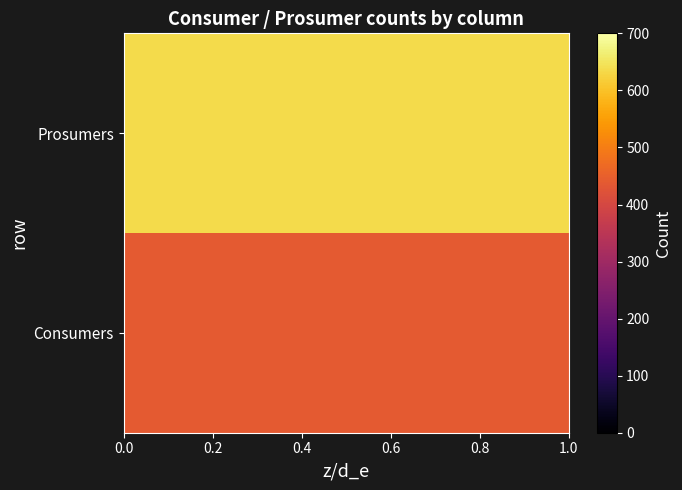

At how many categories does at least one series exceed 599?

15